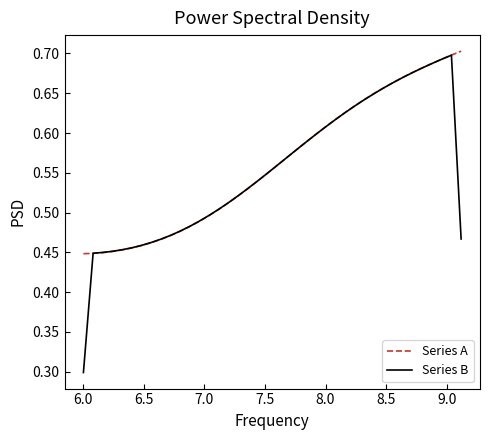

After their last crossing, which series has the higher values: Series A or Series B?

Series A